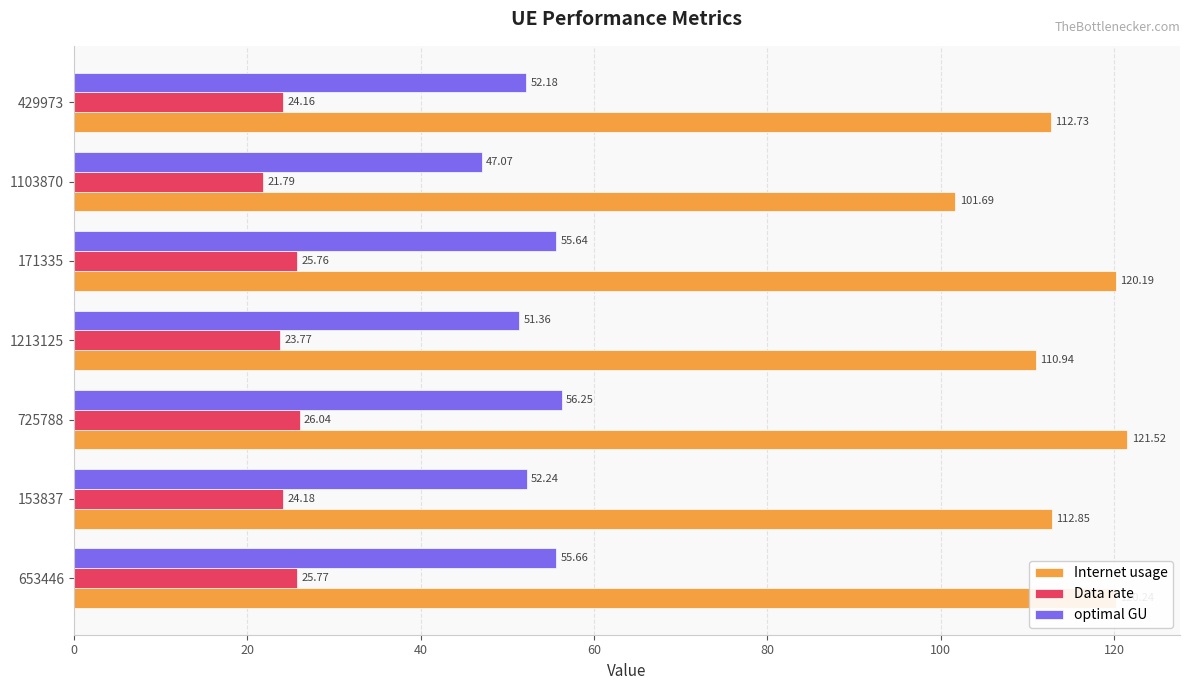

At which label is Data rate closest to 23?

1213125